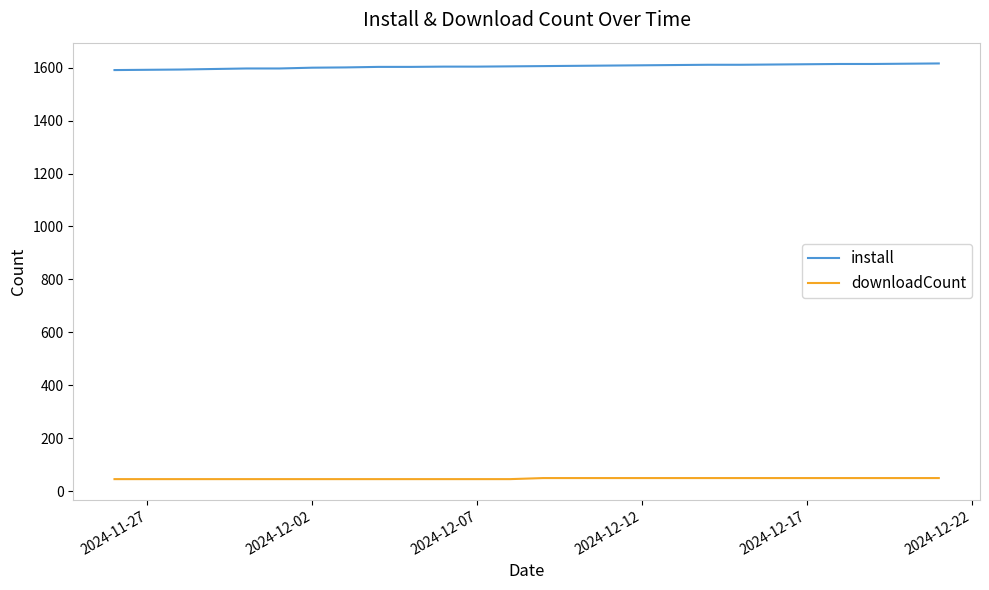

True or false: downloadCount and install intersect in this chart.

False